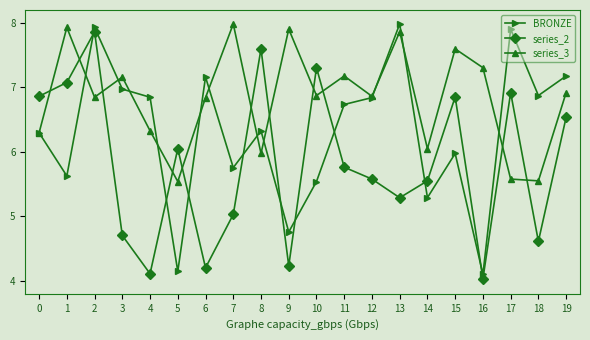

What is the difference between the highest and lowest values at 8?

1.6